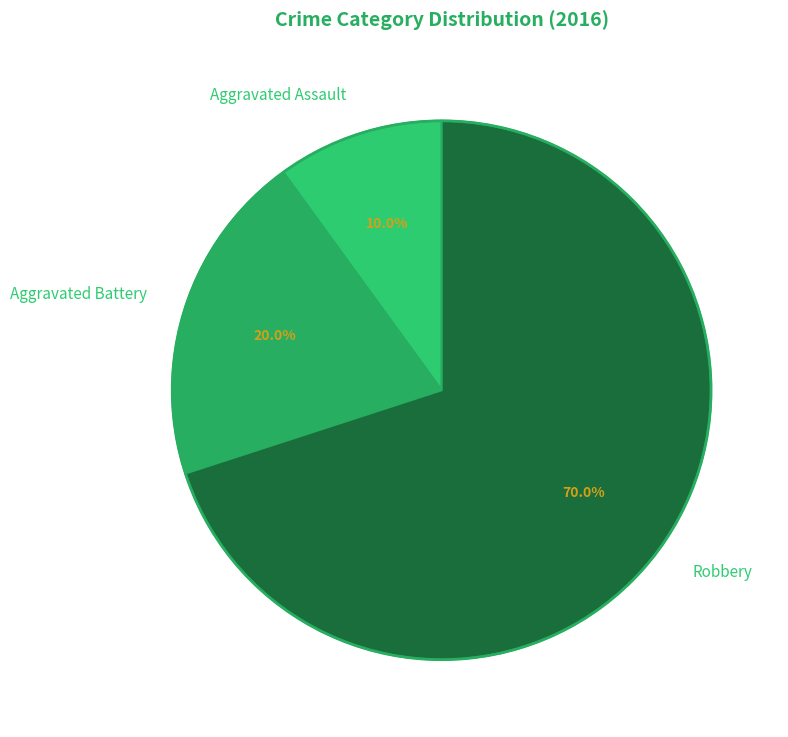

What portion of the pie excludes Aggravated Battery?

80.0%